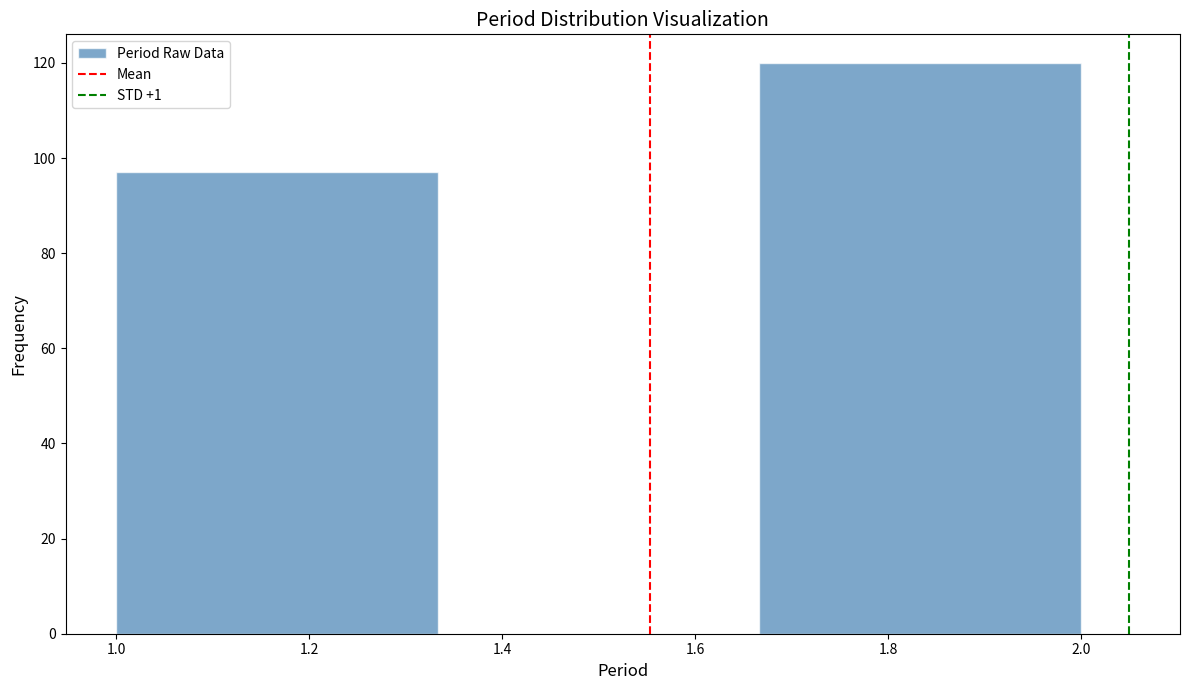

Over which range of the x-axis is the bar tallest?

1.66 to 2.00